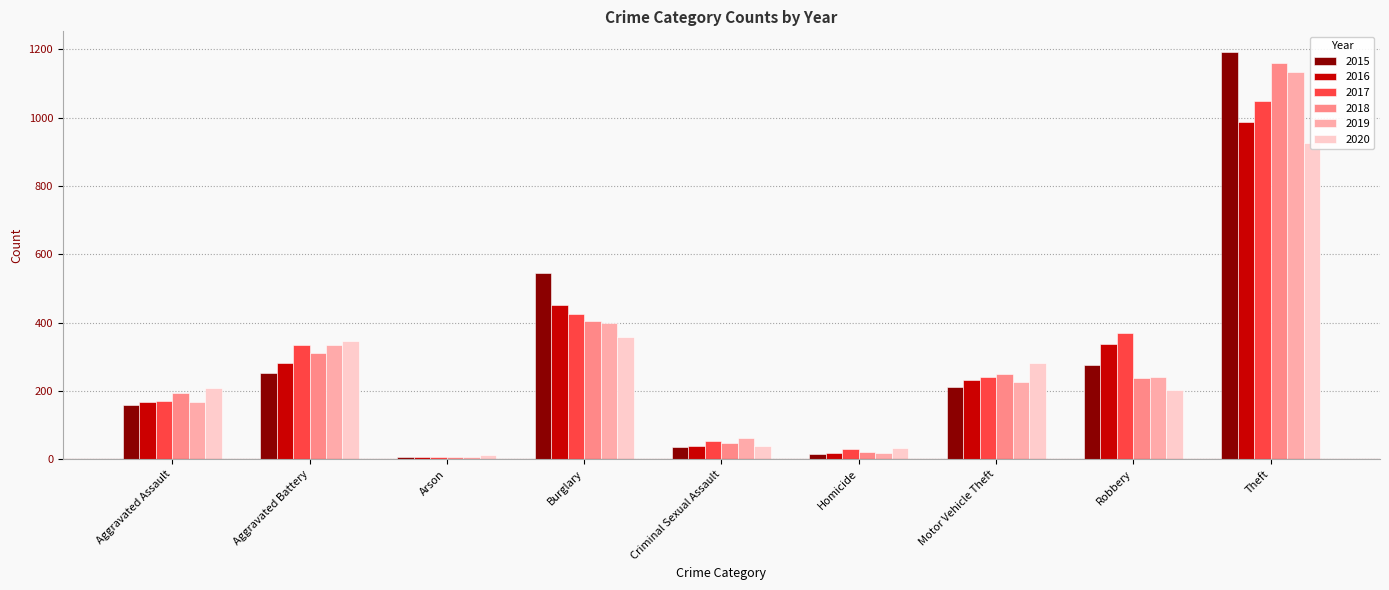

Which category has the lowest value in the 2018 series?

Arson